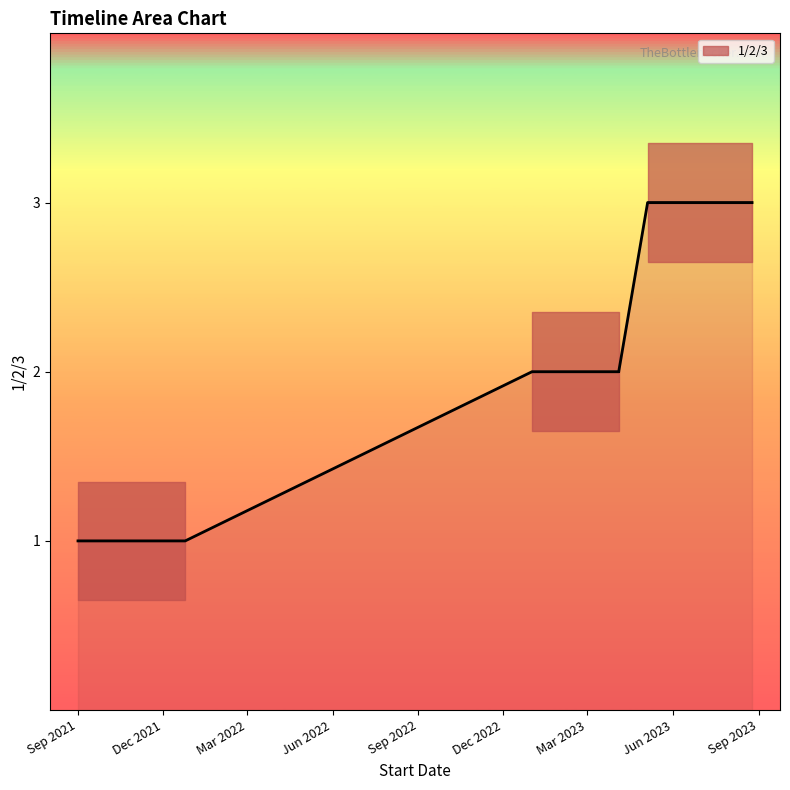

Reading right to left, list all the values displayed in this chart.

05/05/2023=3	01/01/2023=2	1/09/2021=1